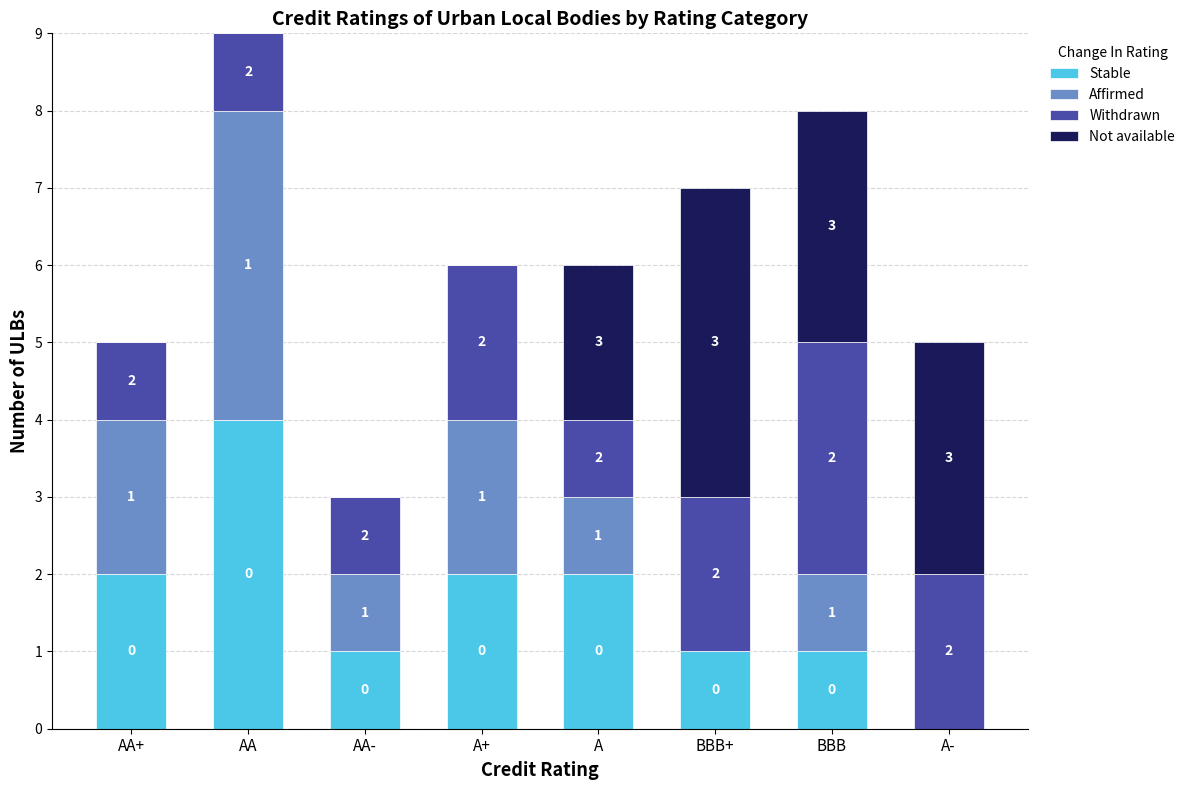

Reading right to left, what are the values for Stable?

A-=0	BBB=1	BBB+=1	A=2	A+=2	AA-=1	AA=4	AA+=2